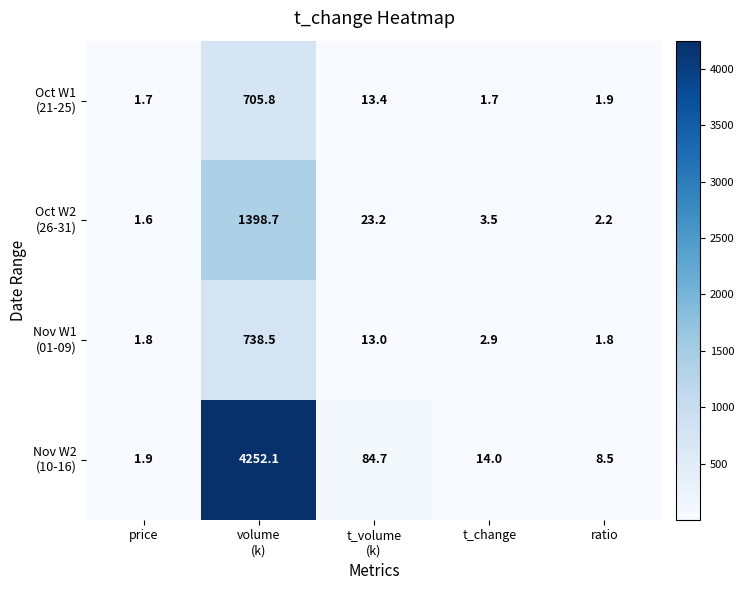

What is the minimum value shown in the chart?

1.6